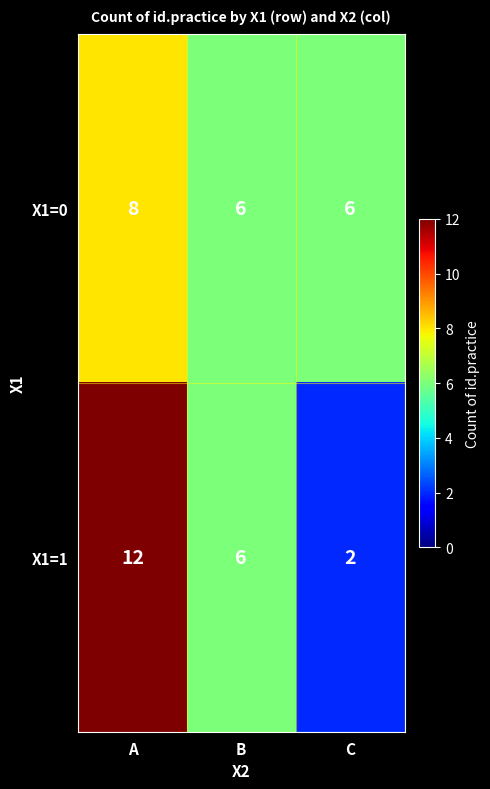

At which category is the sum across all series the highest?

A